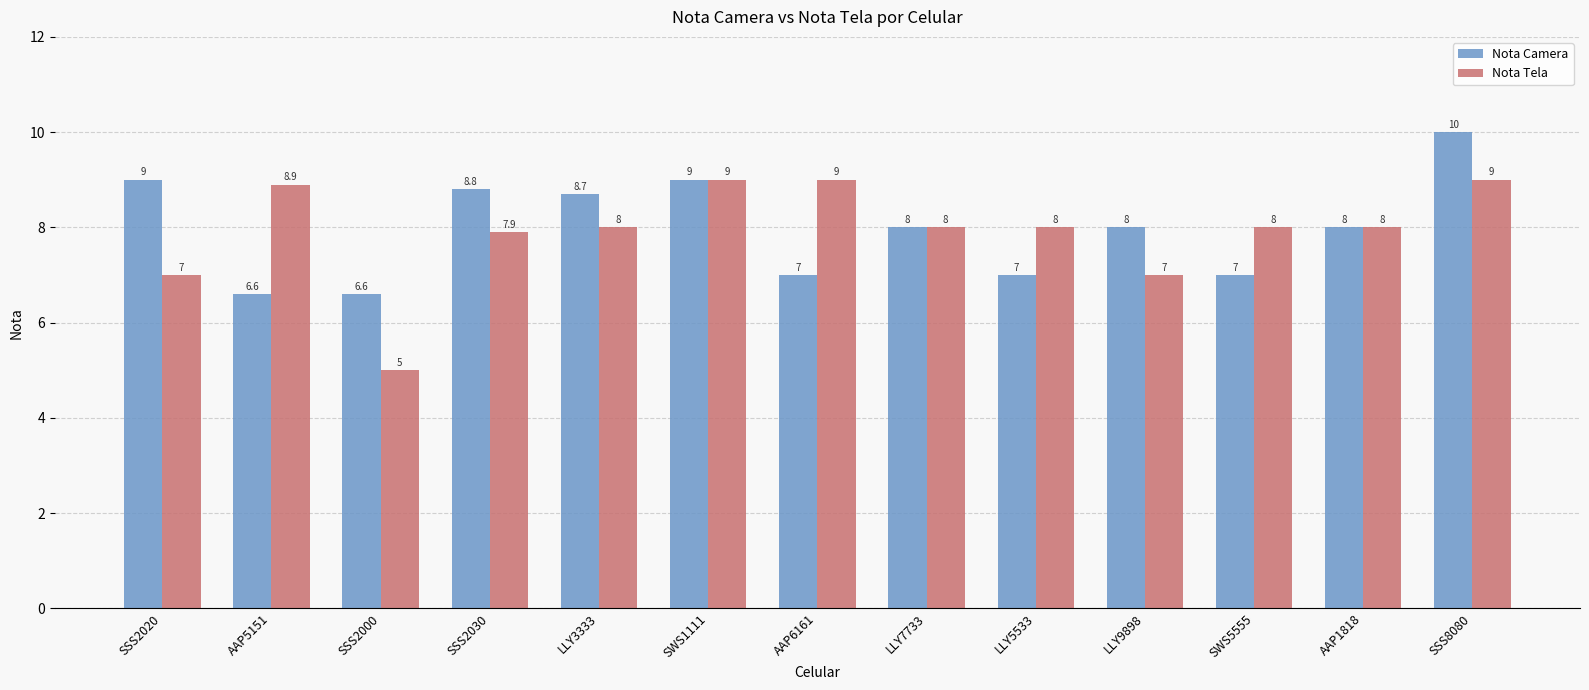

How many bars are there in each group?

2